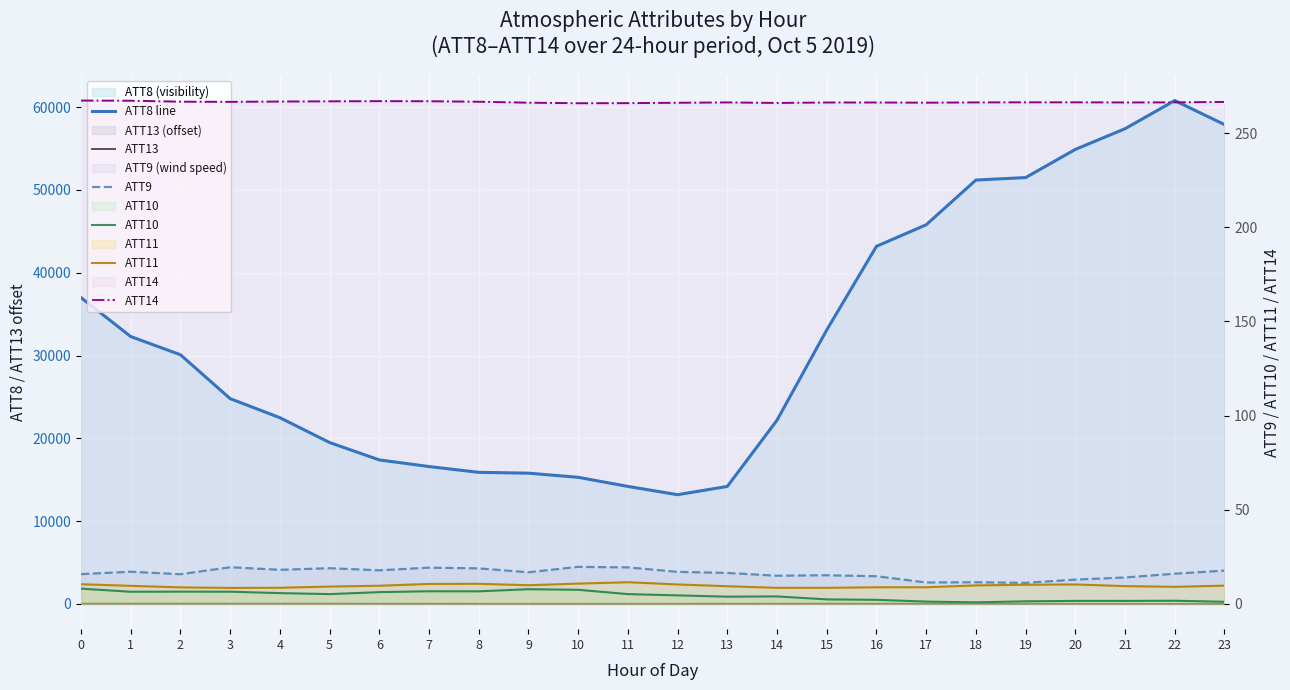

Which series changed the most between 14 and 21?

ATT8 line